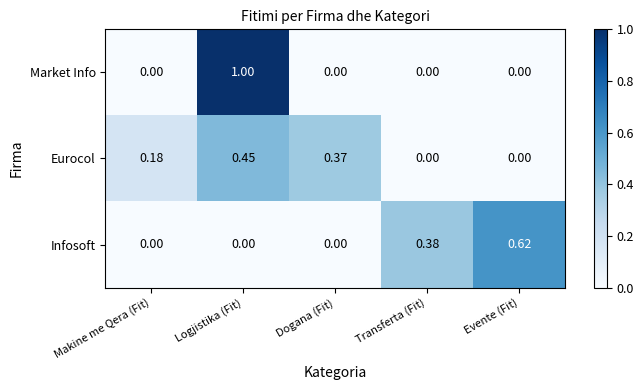

At which category is the sum across all series the highest?

Logjistika (Fit)